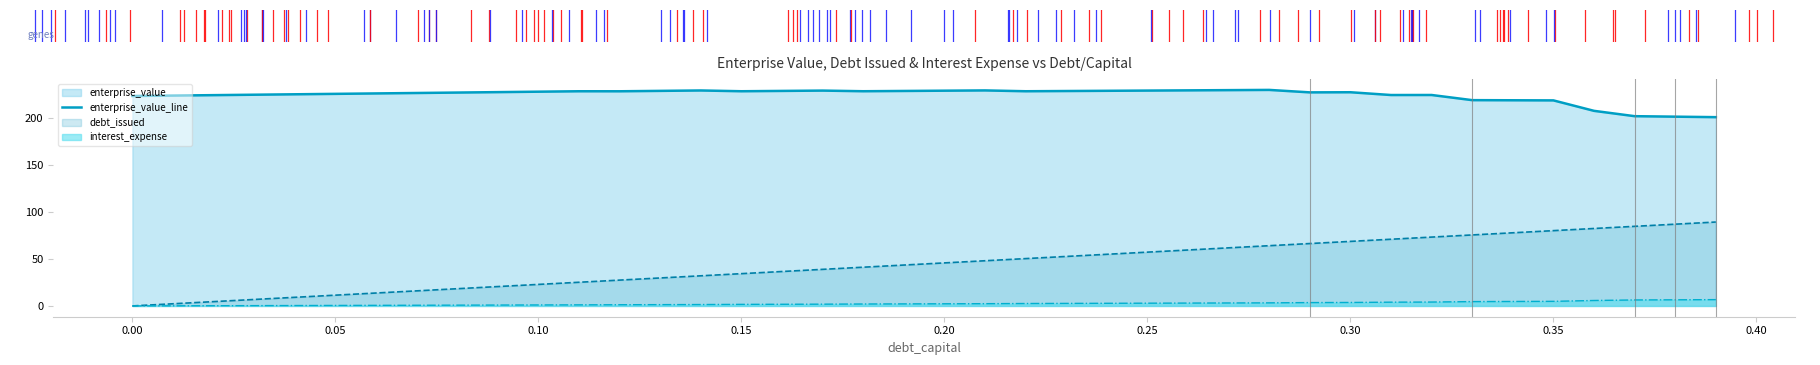

How many lines are shown in the chart?

3